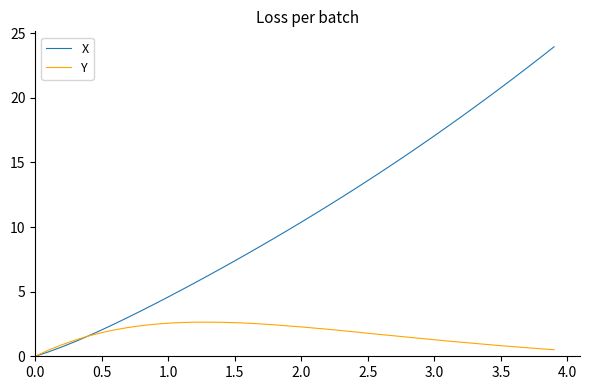

What is the greatest value displayed?

23.9